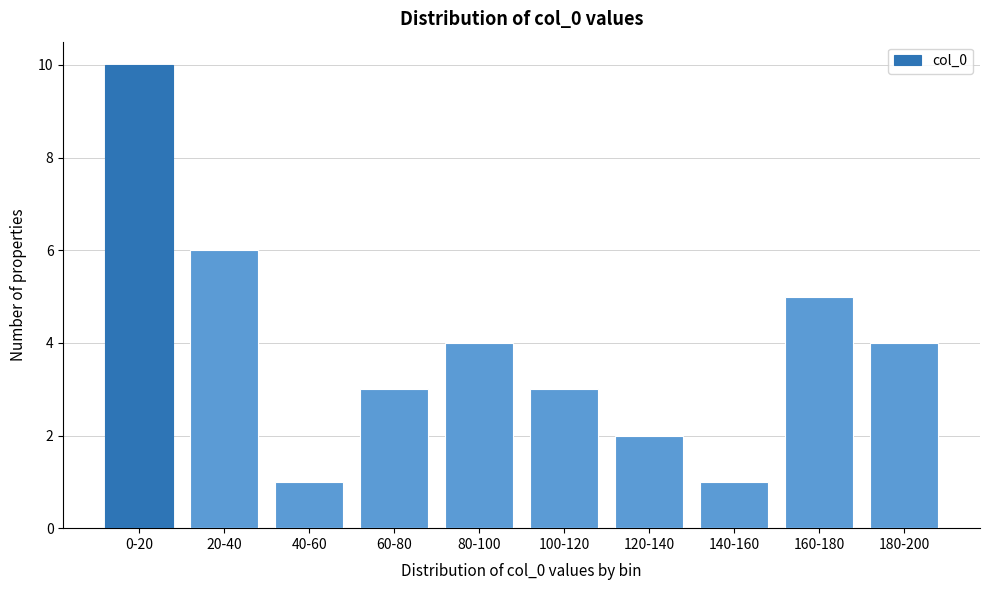

Reading left to right, what are all the values shown in this chart?

10	6	1	3	4	3	2	1	5	4